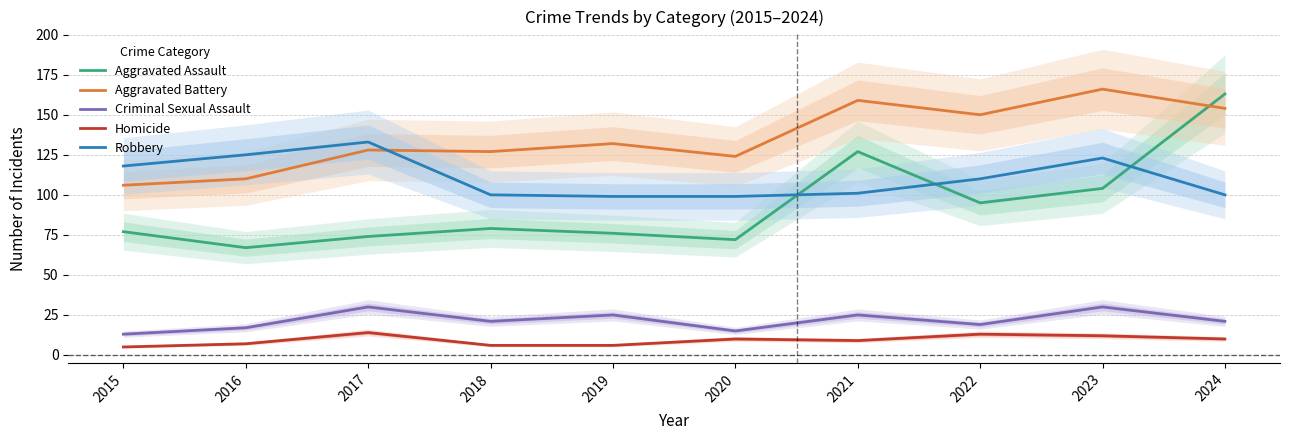

At which label does Aggravated Battery reach its peak?

2023